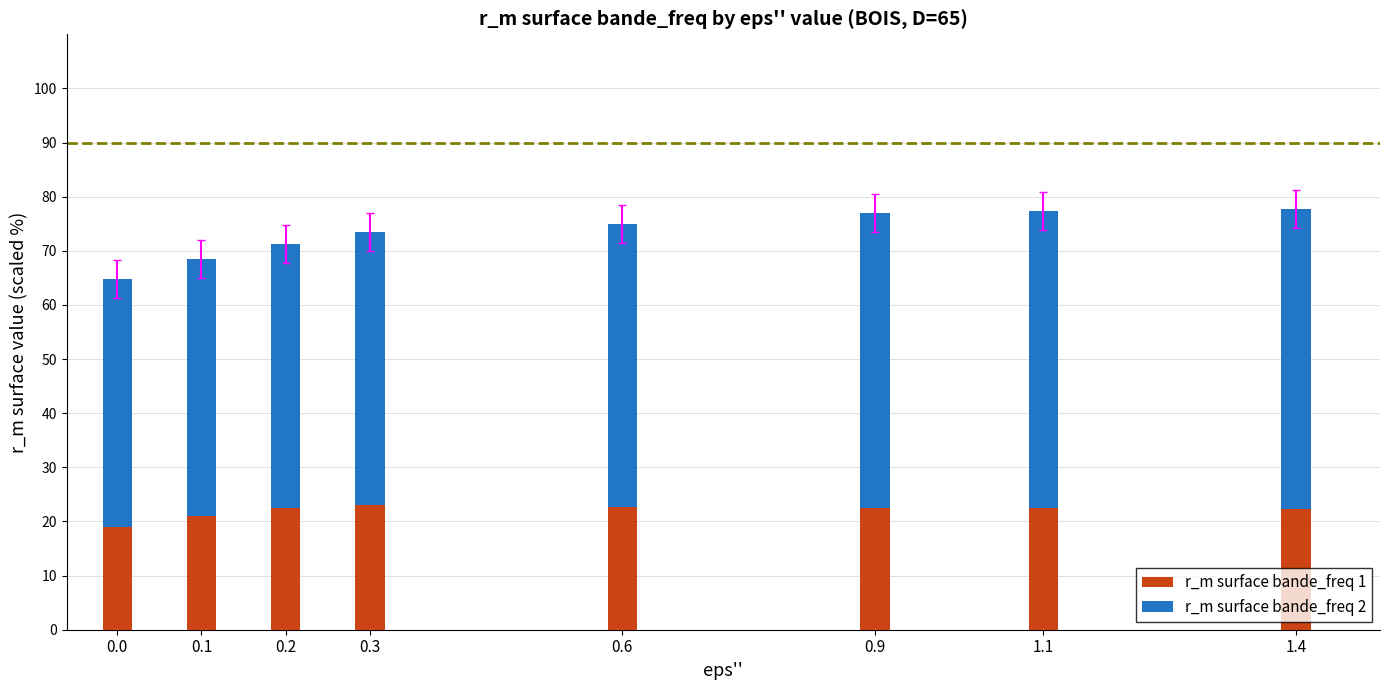

What is the maximum value for r_m surface bande_freq 1?

23.0